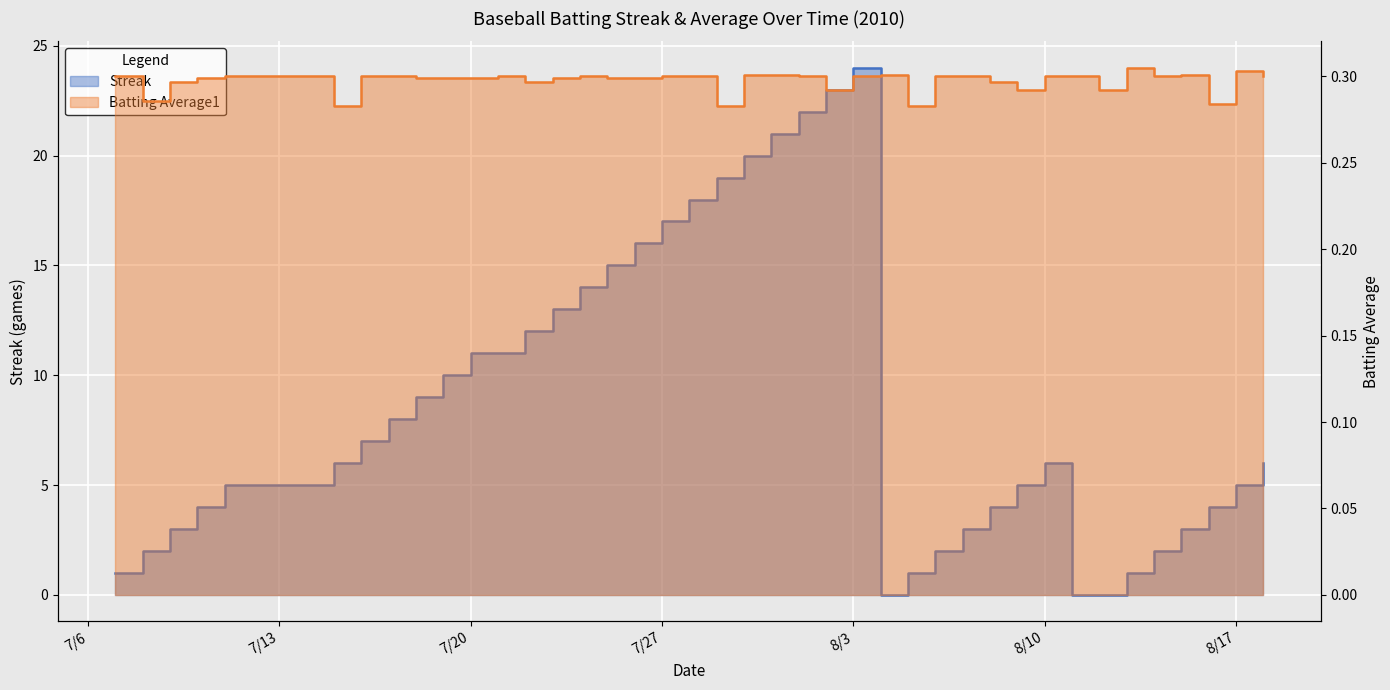

Which category has the highest value across all series?

8/3